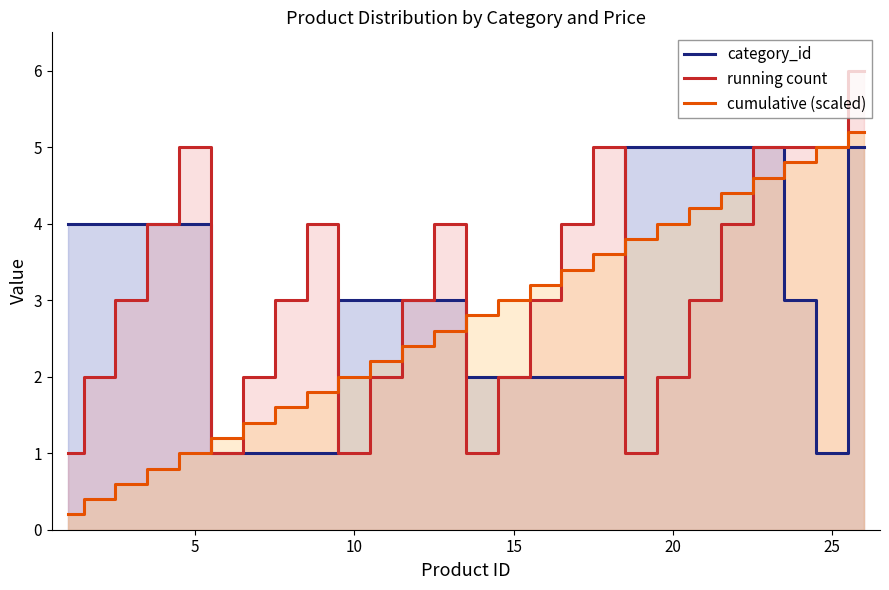

At how many categories does at least one series exceed 2?

24